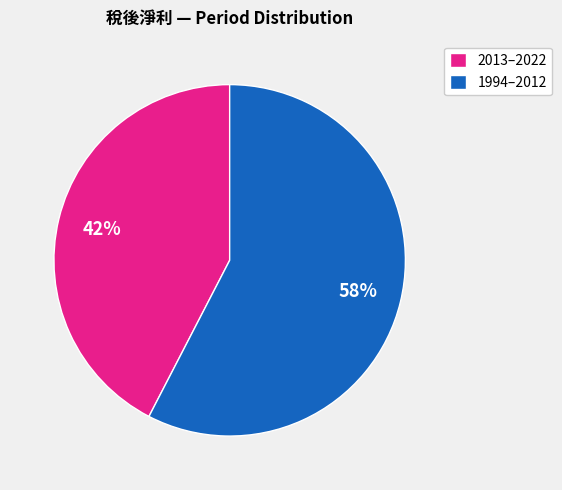

Is there a majority slice in this chart?

Yes